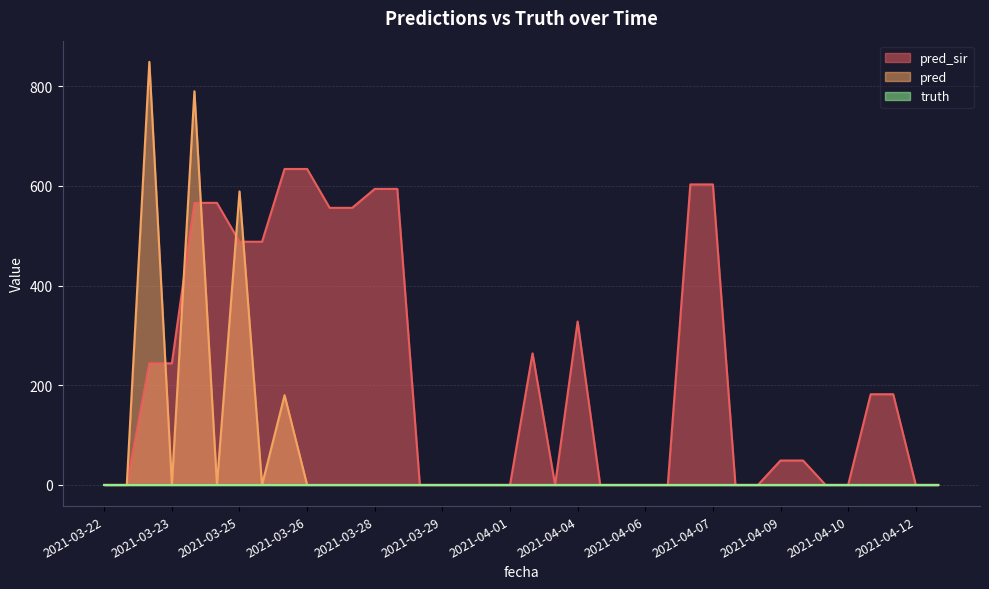

At which label is pred_sir closest to 317?

2021-04-04